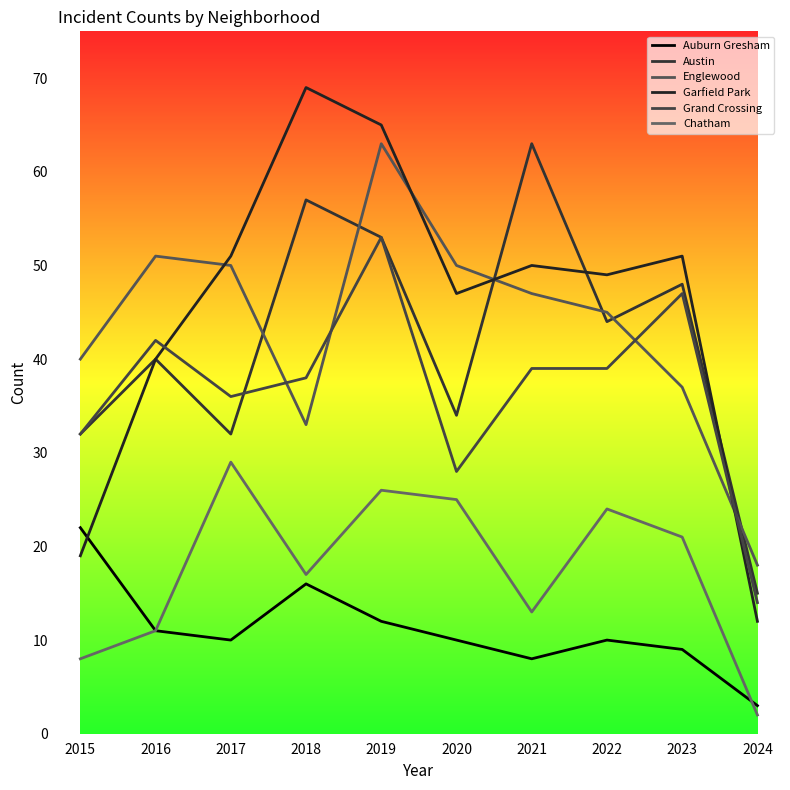

What are all the series names shown in the legend?

Auburn Gresham, Austin, Englewood, Garfield Park, Grand Crossing, Chatham